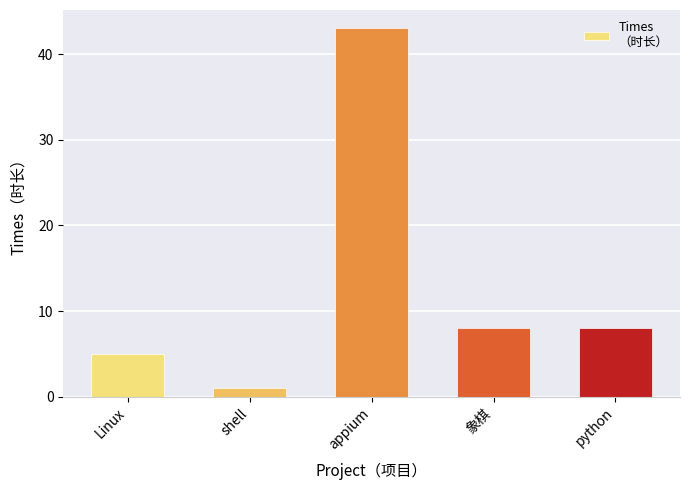

At which category does the chart reach its minimum across all series?

shell